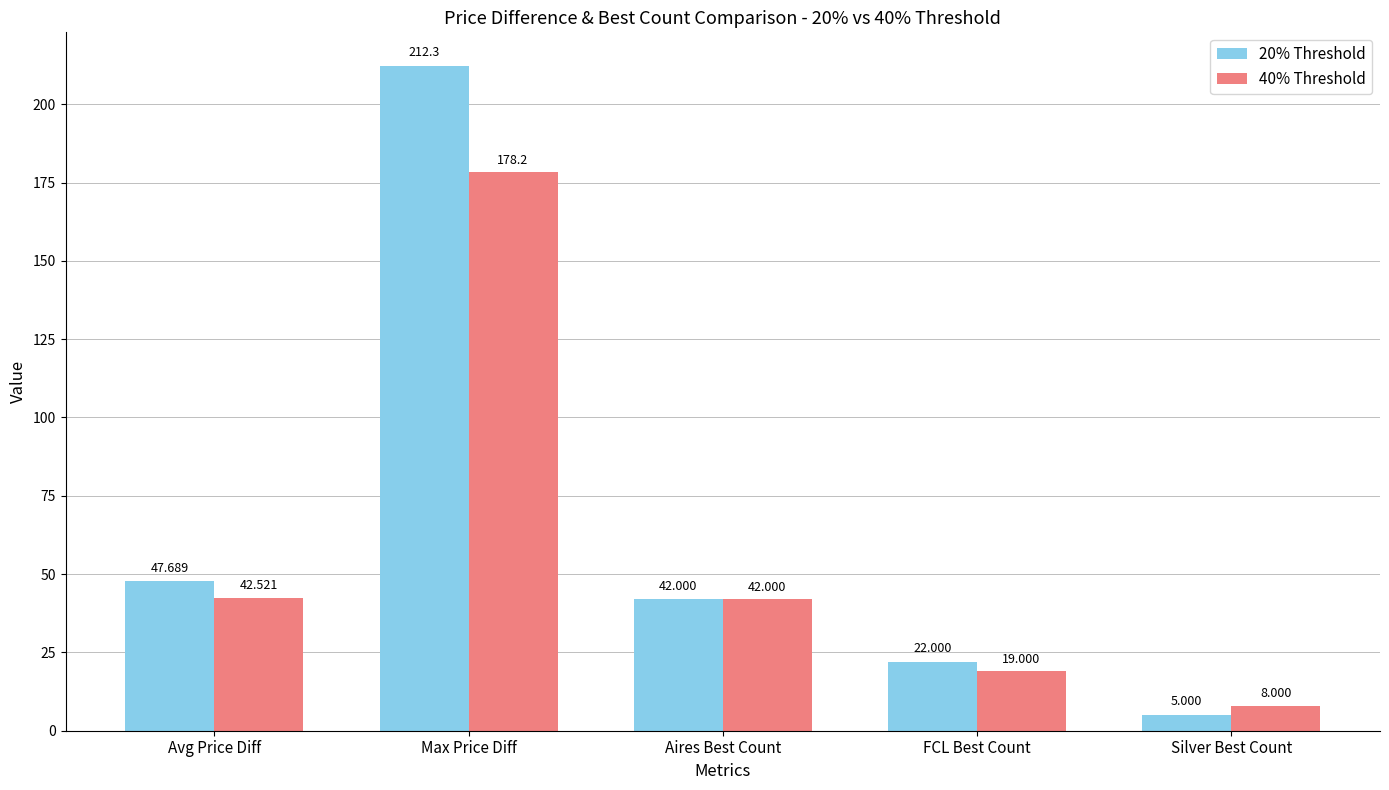

Count the number of data series in this chart.

2